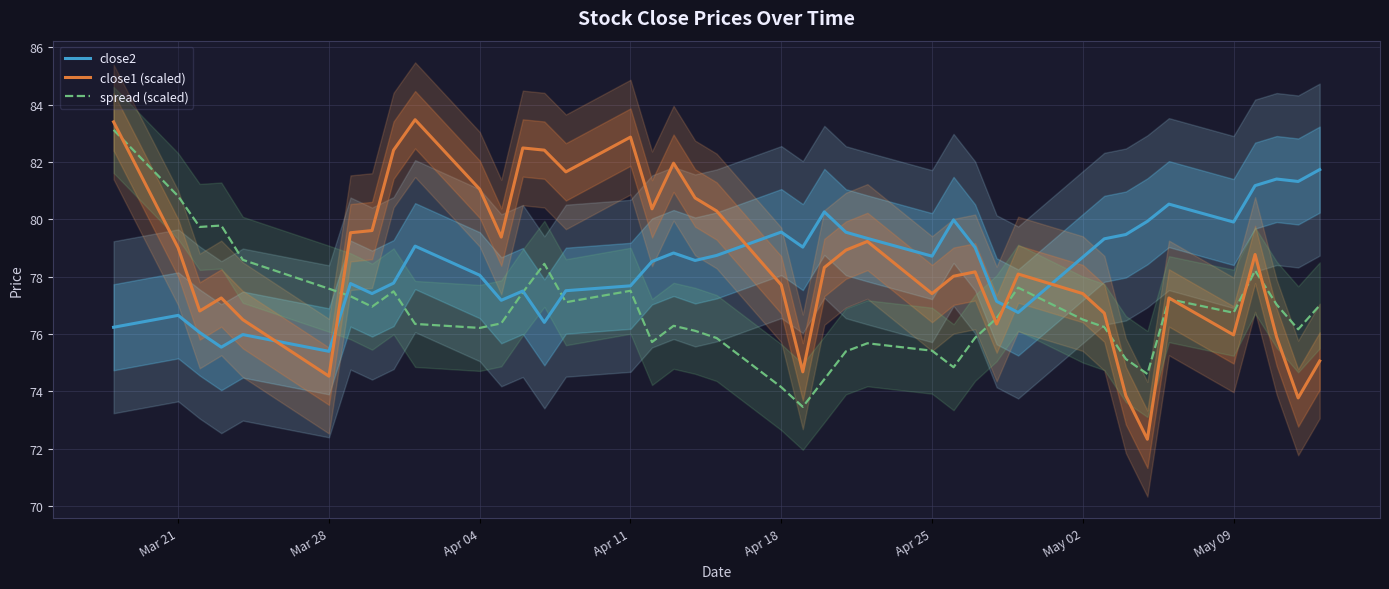

What is the maximum value for spread (scaled)?

83.1